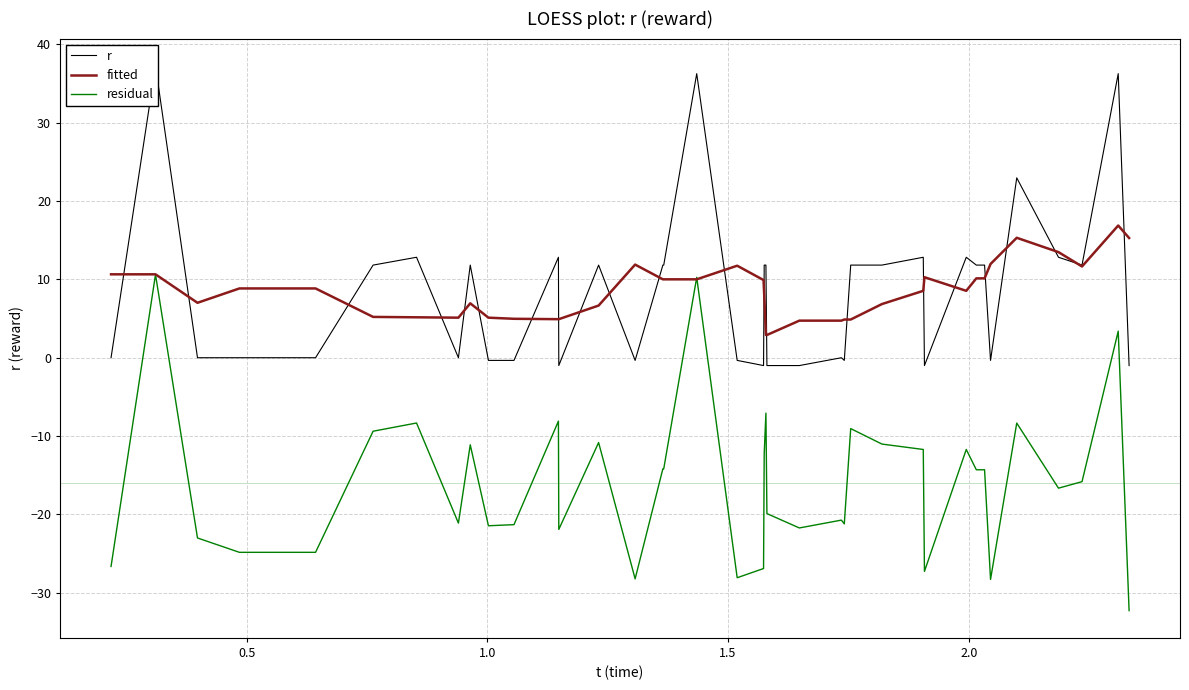

What is the highest value of the residual series?

10.6